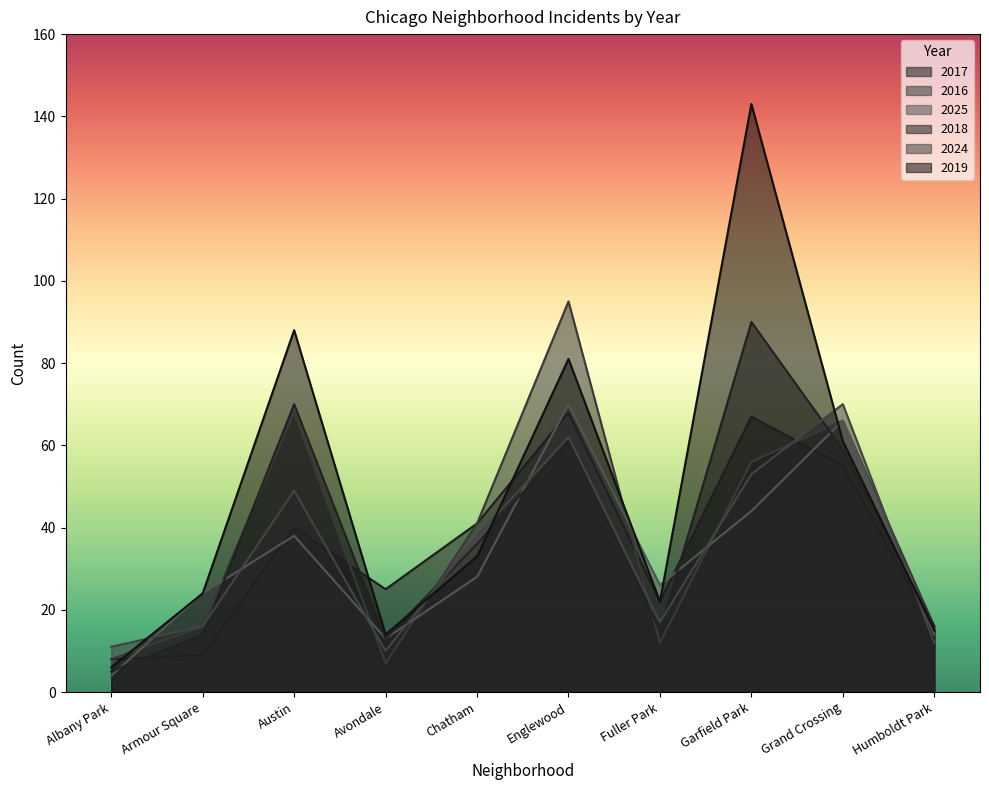

What value does the 2017 series have at Fuller Park, to the nearest 5?

20